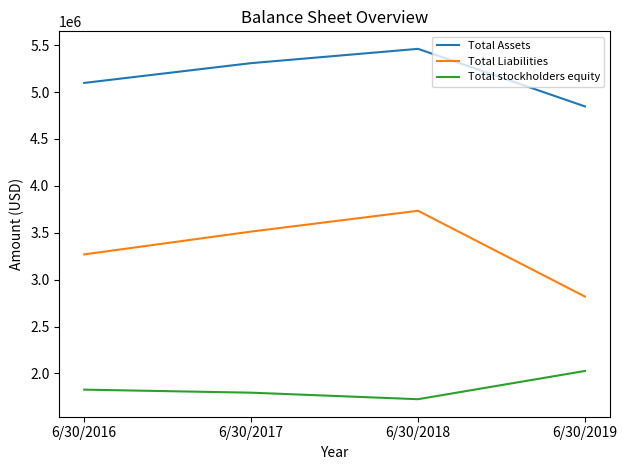

Reading right to left, what are all the values shown in this chart?

Total Assets: 4846552	5460049	5307721	5096999
Total Liabilities: 2819794	3734257	3512370	3269323
Total stockholders equity: 2026758	1725792	1795351	1827676